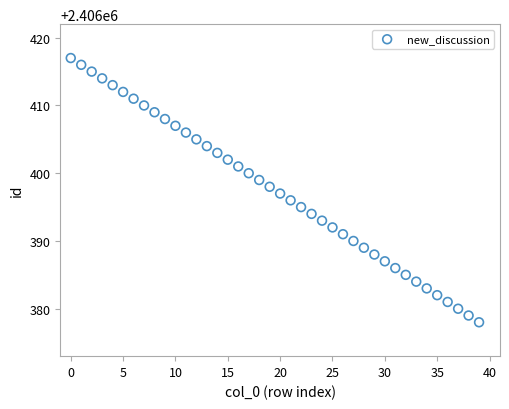

What is the range of Y values (max minus min)?

39